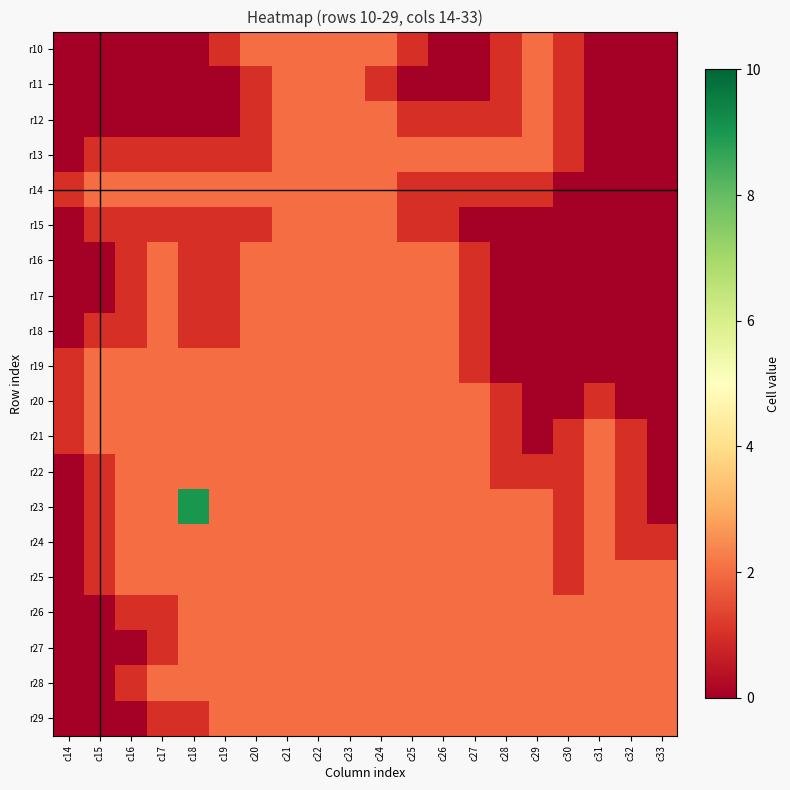

Reading right to left, transcribe all the data shown in this chart.

r10: c33=0	c32=0	c31=0	c30=1	c29=2	c28=1	c27=0	c26=0	c25=1	c24=2	c23=2	c22=2	c21=2	c20=2	c19=1	c18=0	c17=0	c16=0	c15=0	c14=0
r11: c33=0	c32=0	c31=0	c30=1	c29=2	c28=1	c27=0	c26=0	c25=0	c24=1	c23=2	c22=2	c21=2	c20=1	c19=0	c18=0	c17=0	c16=0	c15=0	c14=0
r12: c33=0	c32=0	c31=0	c30=1	c29=2	c28=1	c27=1	c26=1	c25=1	c24=2	c23=2	c22=2	c21=2	c20=1	c19=0	c18=0	c17=0	c16=0	c15=0	c14=0
r13: c33=0	c32=0	c31=0	c30=1	c29=2	c28=2	c27=2	c26=2	c25=2	c24=2	c23=2	c22=2	c21=2	c20=1	c19=1	c18=1	c17=1	c16=1	c15=1	c14=0
r14: c33=0	c32=0	c31=0	c30=0	c29=1	c28=1	c27=1	c26=1	c25=1	c24=2	c23=2	c22=2	c21=2	c20=2	c19=2	c18=2	c17=2	c16=2	c15=2	c14=1
r15: c33=0	c32=0	c31=0	c30=0	c29=0	c28=0	c27=0	c26=1	c25=1	c24=2	c23=2	c22=2	c21=2	c20=1	c19=1	c18=1	c17=1	c16=1	c15=1	c14=0
r16: c33=0	c32=0	c31=0	c30=0	c29=0	c28=0	c27=1	c26=2	c25=2	c24=2	c23=2	c22=2	c21=2	c20=2	c19=1	c18=1	c17=2	c16=1	c15=0	c14=0
r17: c33=0	c32=0	c31=0	c30=0	c29=0	c28=0	c27=1	c26=2	c25=2	c24=2	c23=2	c22=2	c21=2	c20=2	c19=1	c18=1	c17=2	c16=1	c15=0	c14=0
r18: c33=0	c32=0	c31=0	c30=0	c29=0	c28=0	c27=1	c26=2	c25=2	c24=2	c23=2	c22=2	c21=2	c20=2	c19=1	c18=1	c17=2	c16=1	c15=1	c14=0
r19: c33=0	c32=0	c31=0	c30=0	c29=0	c28=0	c27=1	c26=2	c25=2	c24=2	c23=2	c22=2	c21=2	c20=2	c19=2	c18=2	c17=2	c16=2	c15=2	c14=1
r20: c33=0	c32=0	c31=1	c30=0	c29=0	c28=1	c27=2	c26=2	c25=2	c24=2	c23=2	c22=2	c21=2	c20=2	c19=2	c18=2	c17=2	c16=2	c15=2	c14=1
r21: c33=0	c32=1	c31=2	c30=1	c29=0	c28=1	c27=2	c26=2	c25=2	c24=2	c23=2	c22=2	c21=2	c20=2	c19=2	c18=2	c17=2	c16=2	c15=2	c14=1
r22: c33=0	c32=1	c31=2	c30=1	c29=1	c28=1	c27=2	c26=2	c25=2	c24=2	c23=2	c22=2	c21=2	c20=2	c19=2	c18=2	c17=2	c16=2	c15=1	c14=0
r23: c33=0	c32=1	c31=2	c30=1	c29=2	c28=2	c27=2	c26=2	c25=2	c24=2	c23=2	c22=2	c21=2	c20=2	c19=2	c18=9	c17=2	c16=2	c15=1	c14=0
r24: c33=1	c32=1	c31=2	c30=1	c29=2	c28=2	c27=2	c26=2	c25=2	c24=2	c23=2	c22=2	c21=2	c20=2	c19=2	c18=2	c17=2	c16=2	c15=1	c14=0
r25: c33=2	c32=2	c31=2	c30=1	c29=2	c28=2	c27=2	c26=2	c25=2	c24=2	c23=2	c22=2	c21=2	c20=2	c19=2	c18=2	c17=2	c16=2	c15=1	c14=0
r26: c33=2	c32=2	c31=2	c30=2	c29=2	c28=2	c27=2	c26=2	c25=2	c24=2	c23=2	c22=2	c21=2	c20=2	c19=2	c18=2	c17=1	c16=1	c15=0	c14=0
r27: c33=2	c32=2	c31=2	c30=2	c29=2	c28=2	c27=2	c26=2	c25=2	c24=2	c23=2	c22=2	c21=2	c20=2	c19=2	c18=2	c17=1	c16=0	c15=0	c14=0
r28: c33=2	c32=2	c31=2	c30=2	c29=2	c28=2	c27=2	c26=2	c25=2	c24=2	c23=2	c22=2	c21=2	c20=2	c19=2	c18=2	c17=2	c16=1	c15=0	c14=0
r29: c33=2	c32=2	c31=2	c30=2	c29=2	c28=2	c27=2	c26=2	c25=2	c24=2	c23=2	c22=2	c21=2	c20=2	c19=2	c18=1	c17=1	c16=0	c15=0	c14=0